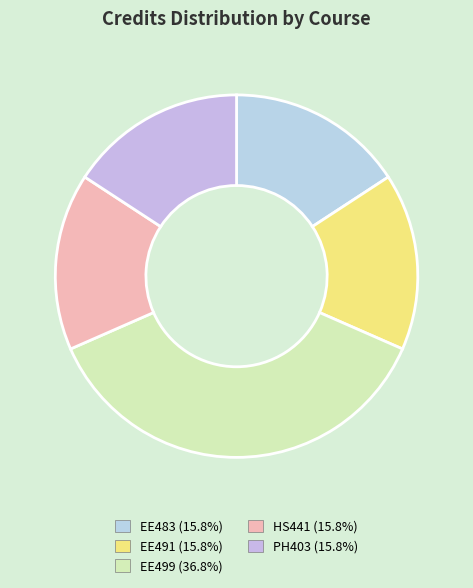

How many segments does this pie chart have?

5